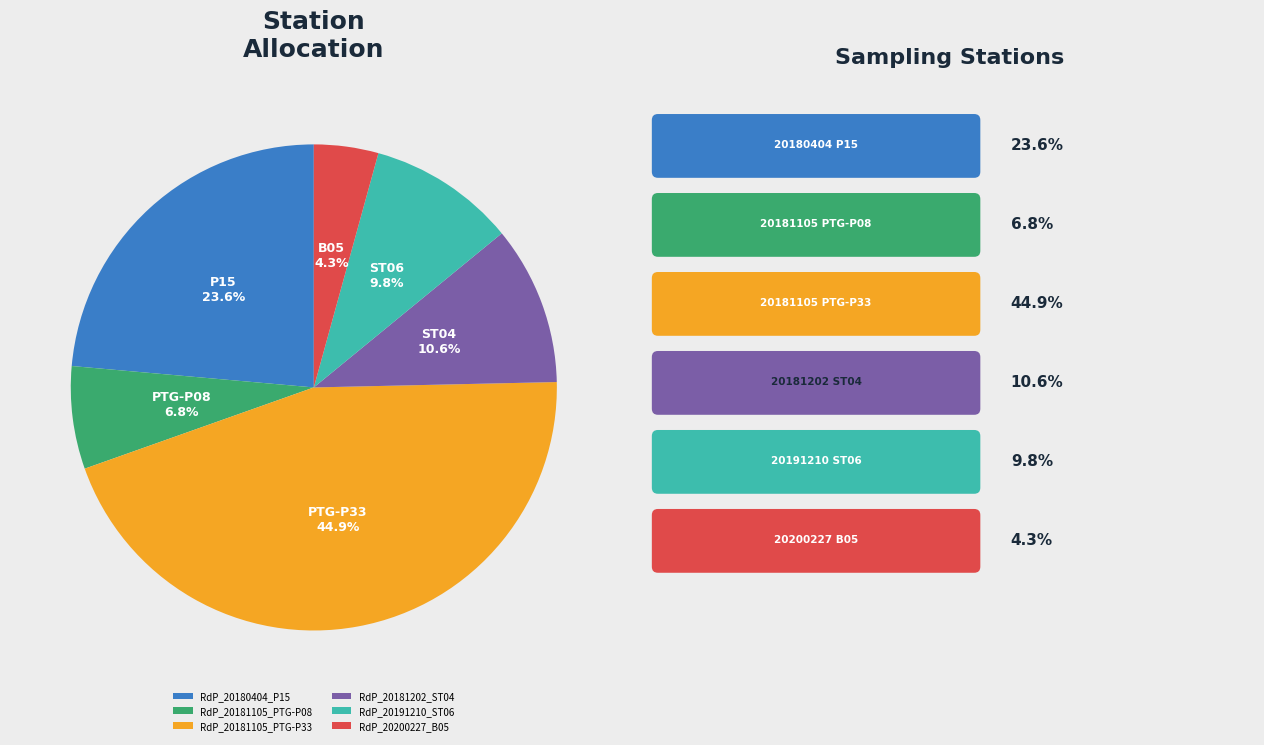

Is it true that RdP_20200227_B05 is 4% of the pie?

True